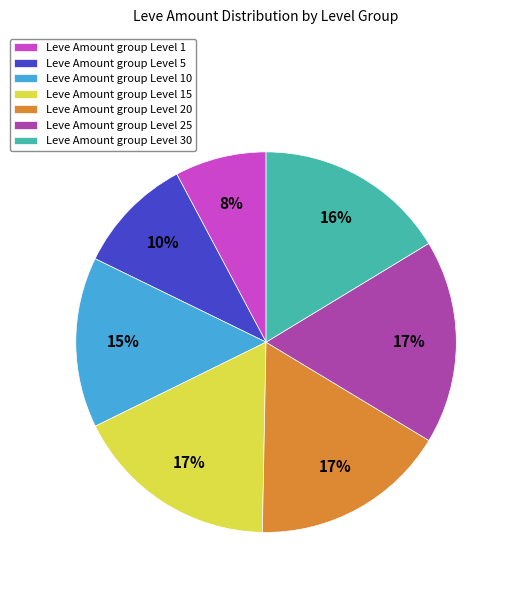

To the nearest percent, what percentage of the pie is Leve Amount group Level 5?

10%